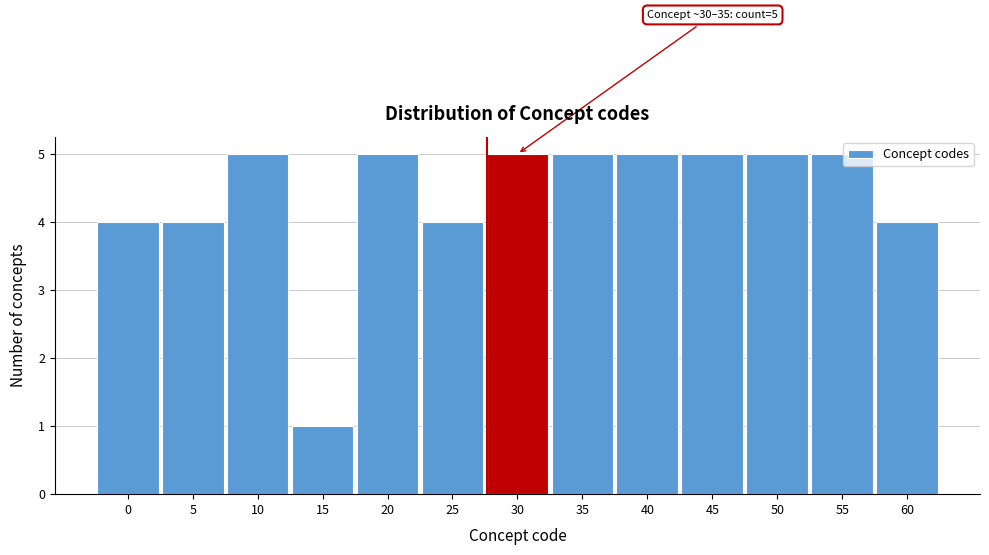

Reading left to right, extract all data points from this chart.

0=4	5=4	10=5	15=1	20=5	25=4	30=5	35=5	40=5	45=5	50=5	55=5	60=4